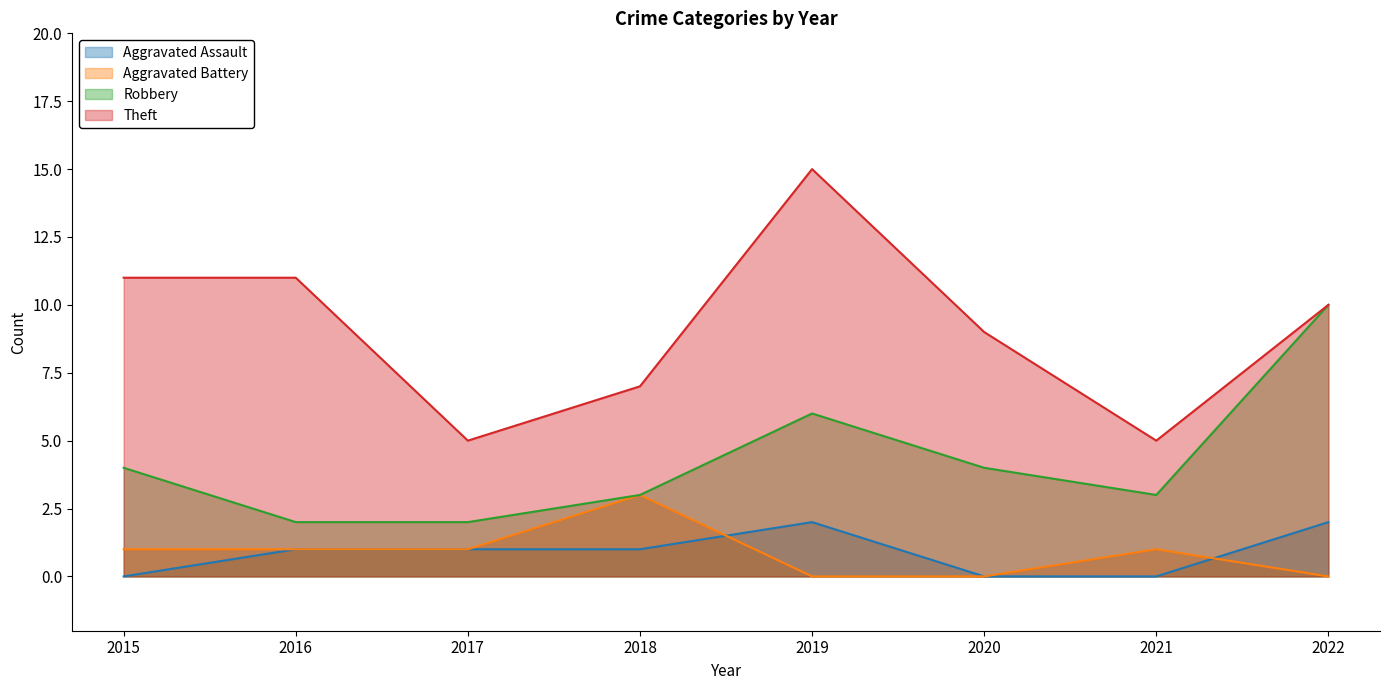

How many lines are shown in the chart?

4